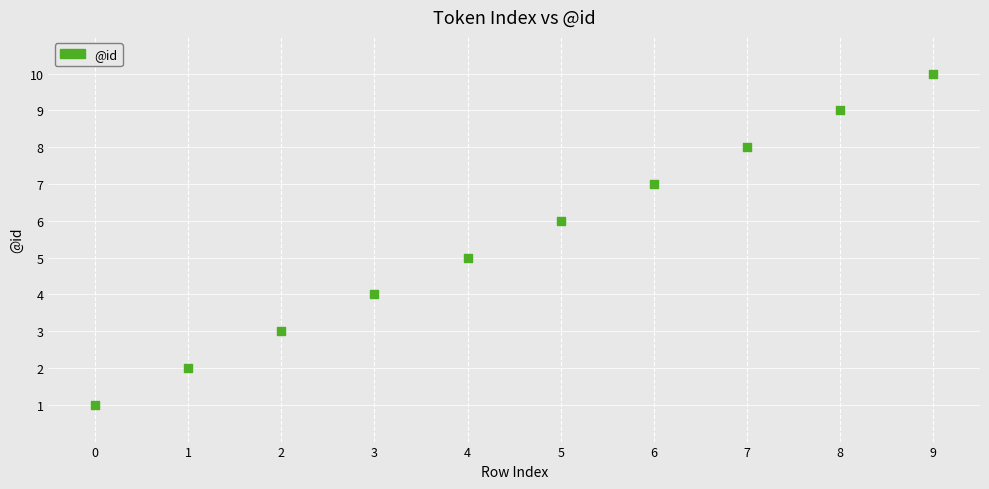

What is the average Y value?

6